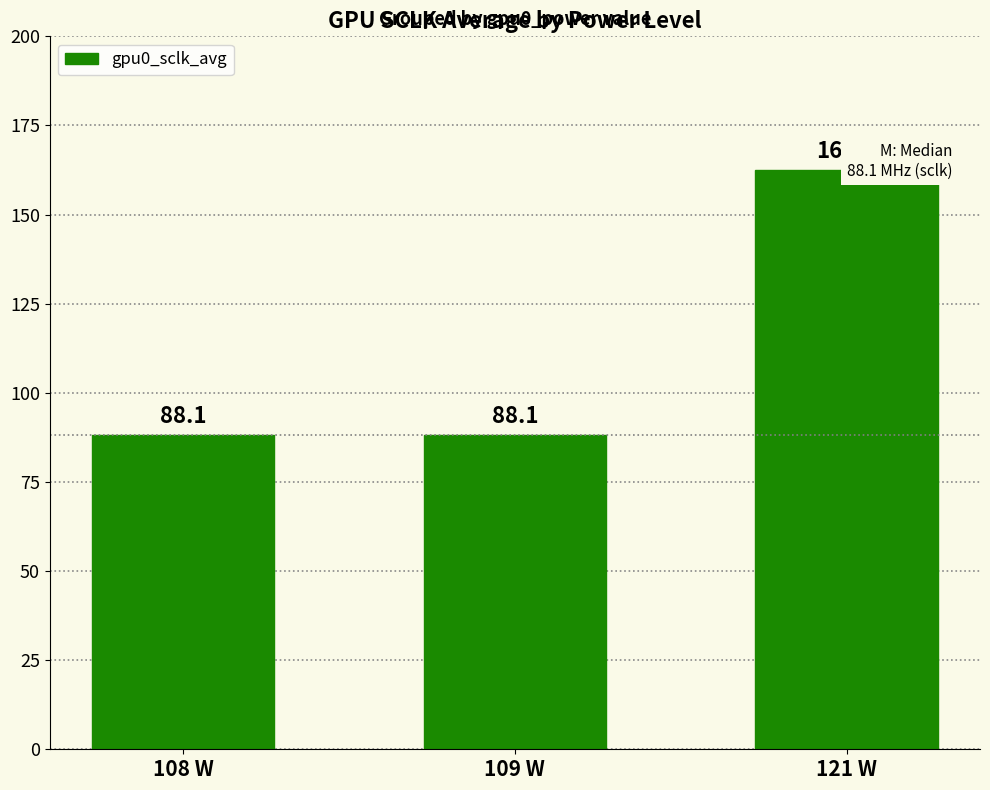

What is the average value?

112.9